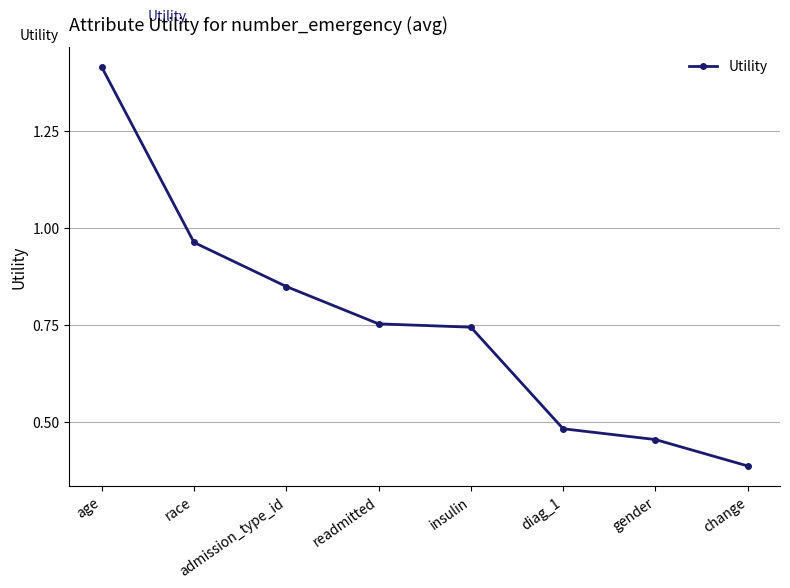

Between admission_type_id and diag_1, which is larger?

admission_type_id